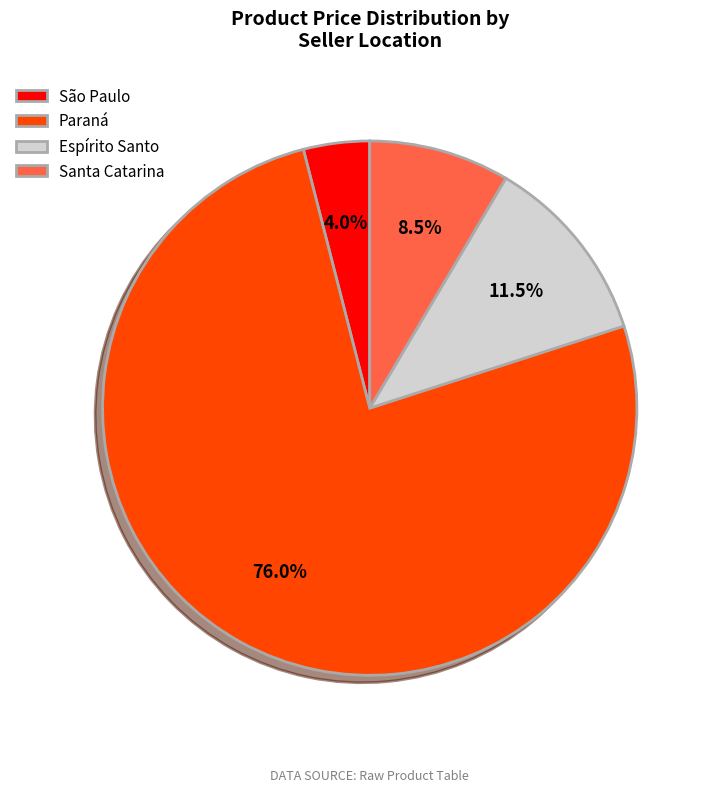

Rank the categories by value from highest to lowest.

Paraná, Espírito Santo, Santa Catarina, São Paulo